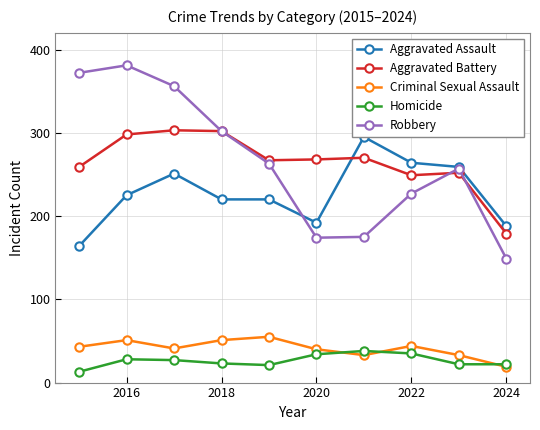

At how many categories does at least one series exceed 229?

9